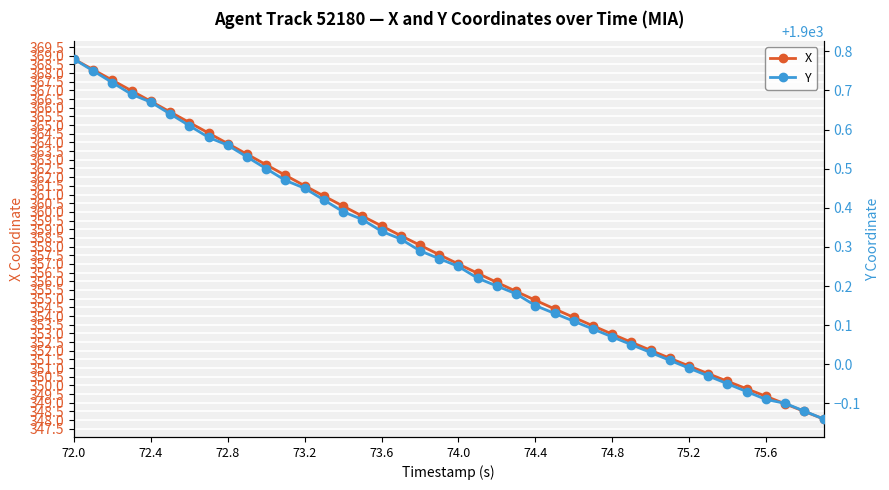

True or false: X has a value of 82.7 at 74.4.

False